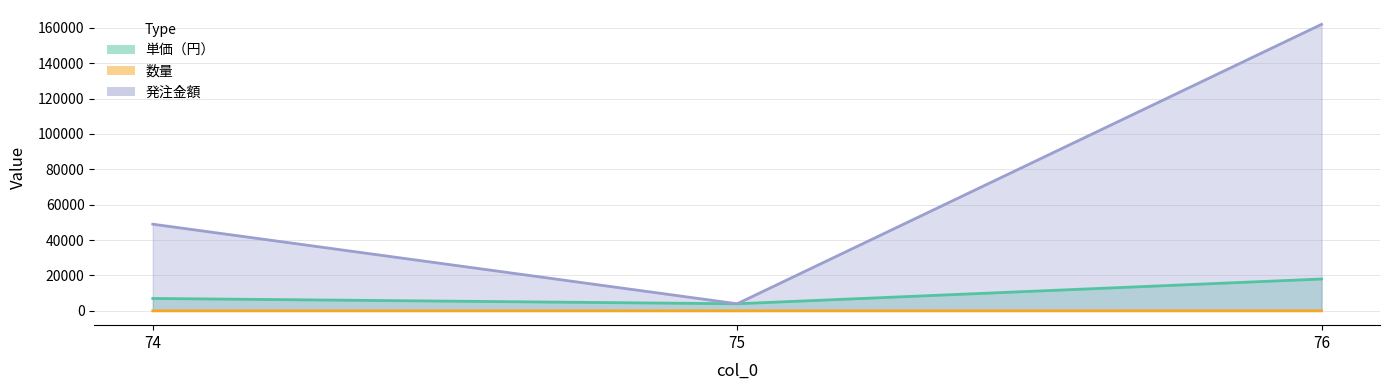

How many 発注金額 values are between 4000 and 162000?

3